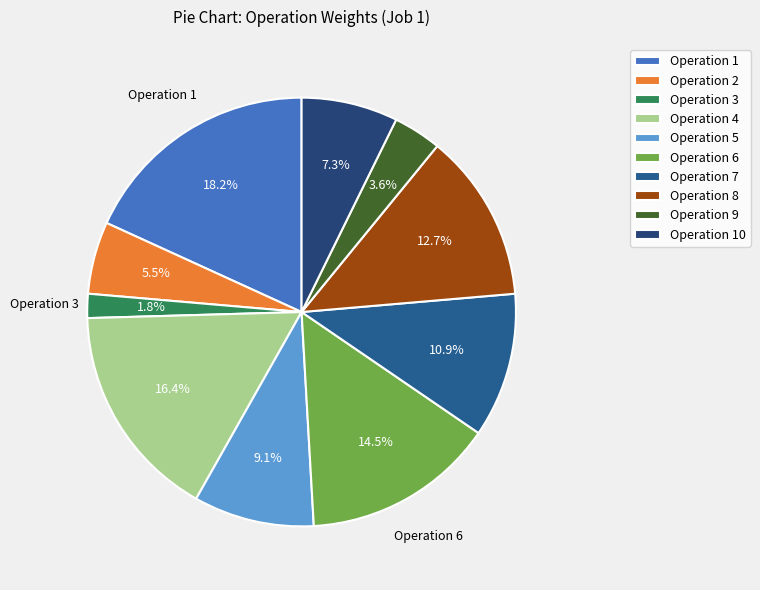

Which slice is the smallest?

Operation 3